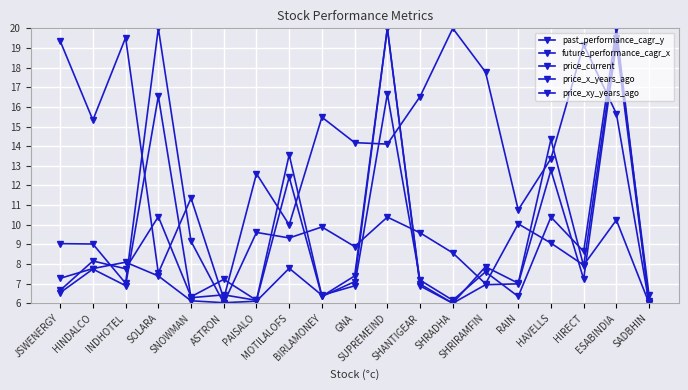

How many intersections are there between future_performance_cagr_x and price_xy_years_ago?

11